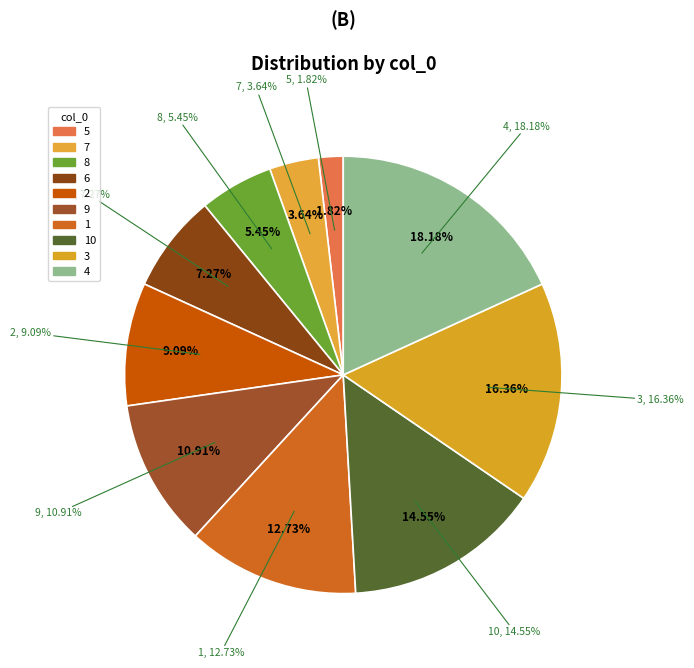

Does 5 represent more than half of the total?

No